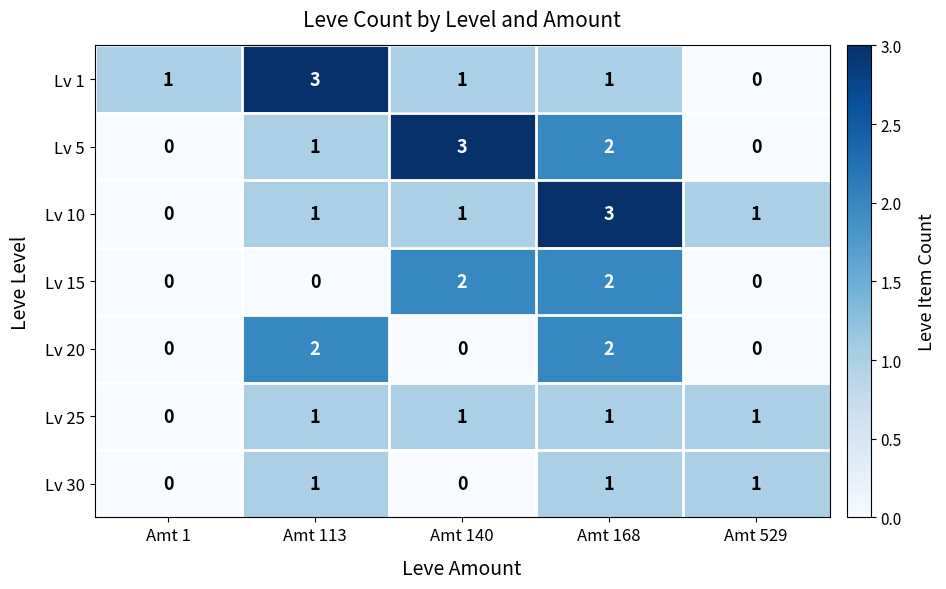

True or false: Lv 15 has a value of 1 at Amt 1.

False